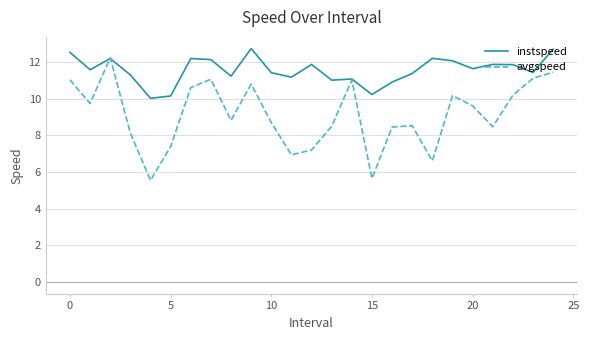

What is the lowest value of the instspeed series?

10.0